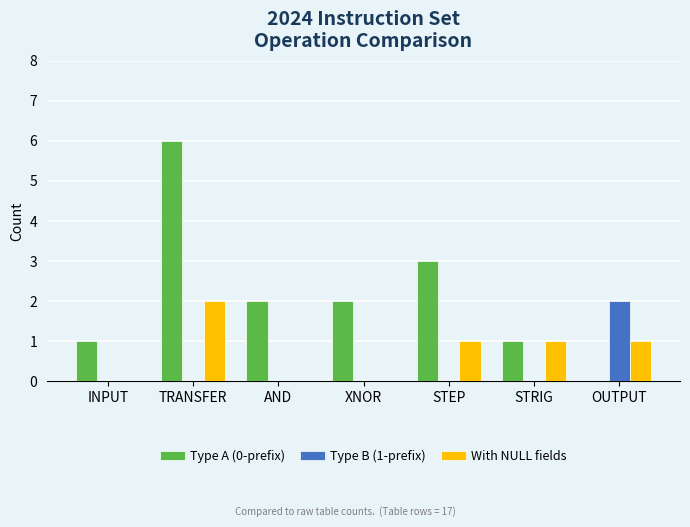

Count the Type A (0-prefix) values in the range 1 to 3.

5